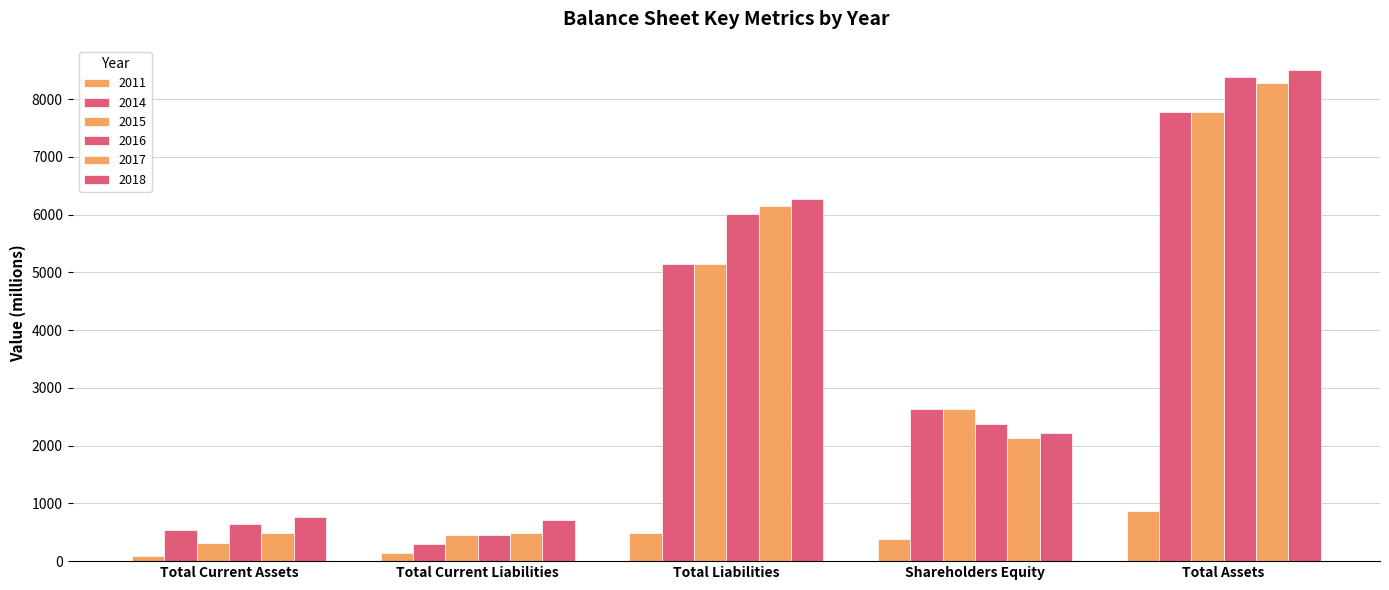

Are the bars horizontal?

No